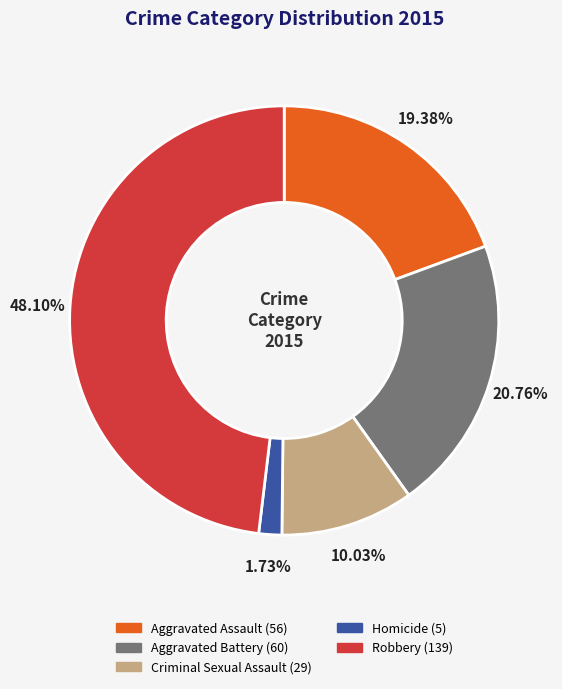

To the nearest percent, what is the difference between the largest and smallest slice percentages?

46%